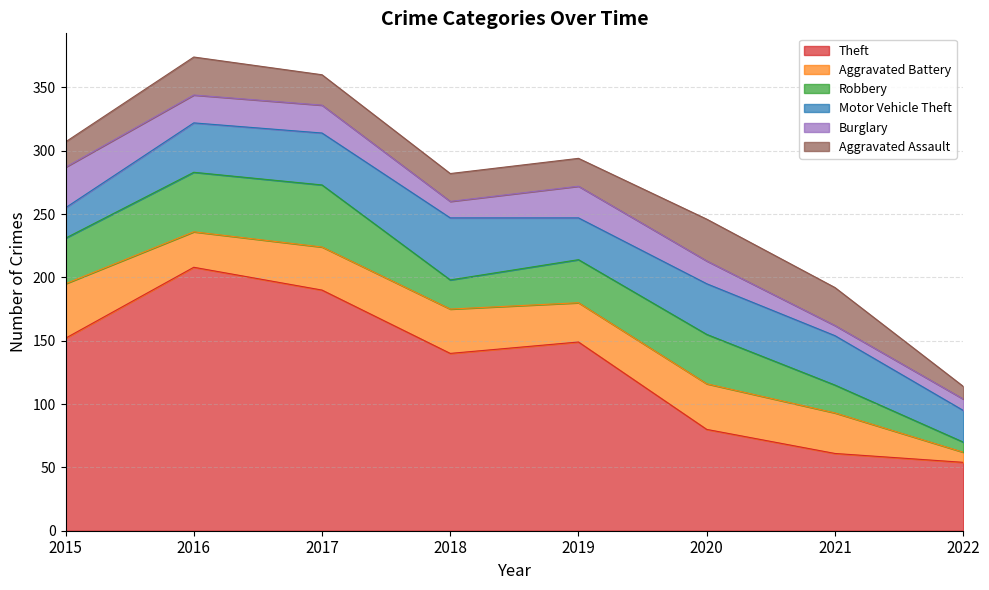

How many values in the Burglary series exceed 22?

2